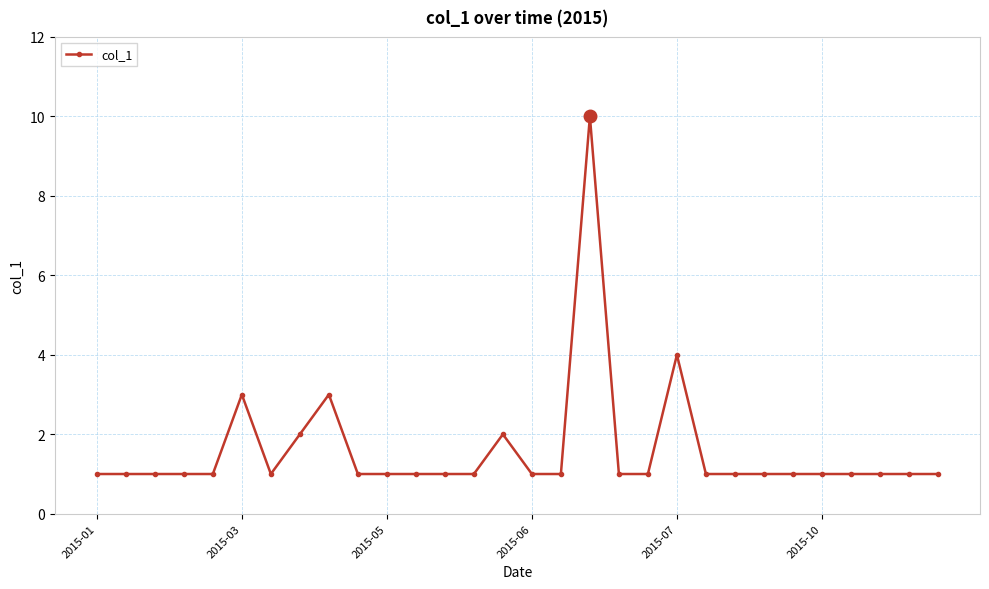

Reading left to right, list all the values displayed in this chart.

1	1	1	1	1	3	1	2	3	1	1	1	1	1	2	1	1	10	1	1	4	1	1	1	1	1	1	1	1	1